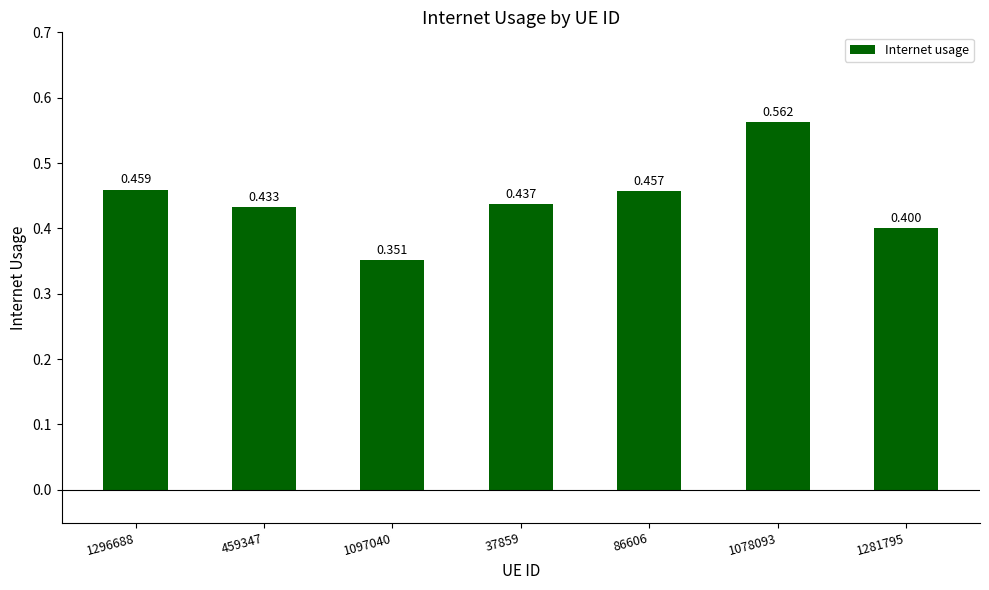

Between 86606 and 459347, which is larger?

86606